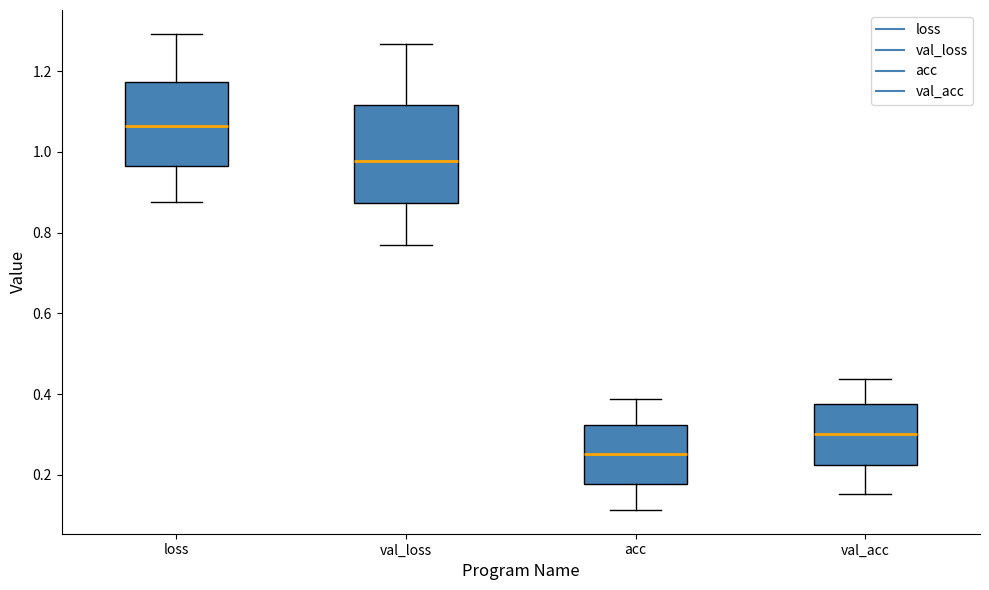

Reading left to right, read every box against the y-axis: the position of its median line, the range the box covers, and the ends of its whiskers. The values are not printed on the chart, so give them approximately, as read against the axis.

loss: median 1.06, box 0.96 to 1.18, whiskers 0.88 to 1.30
val_loss: median 0.98, box 0.88 to 1.12, whiskers 0.76 to 1.26
acc: median 0.26, box 0.18 to 0.32, whiskers 0.12 to 0.38
val_acc: median 0.30, box 0.22 to 0.38, whiskers 0.16 to 0.44